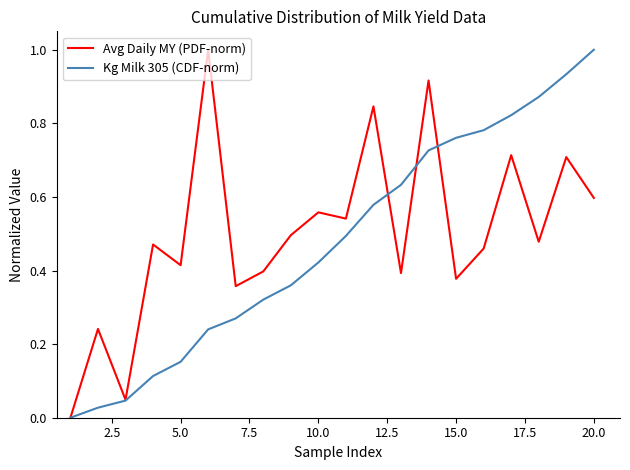

True or false: Avg Daily MY (PDF-norm) has more than 0 points higher than both neighbors.

True